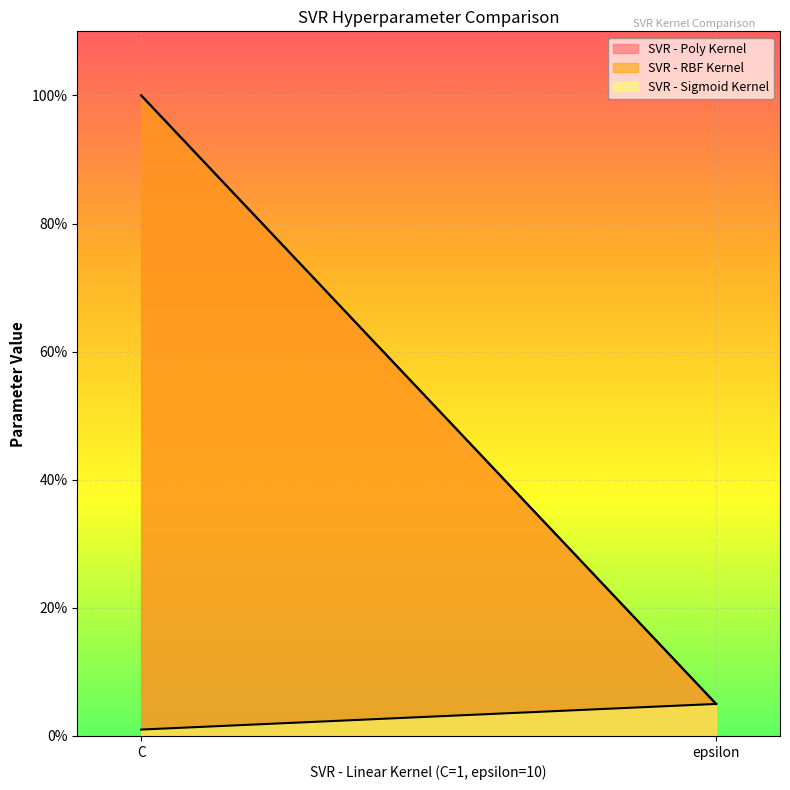

Reading left to right, list all the values displayed in this chart.

SVR - Poly Kernel: C=100	epsilon=5
SVR - RBF Kernel: C=100	epsilon=5
SVR - Sigmoid Kernel: C=1	epsilon=5